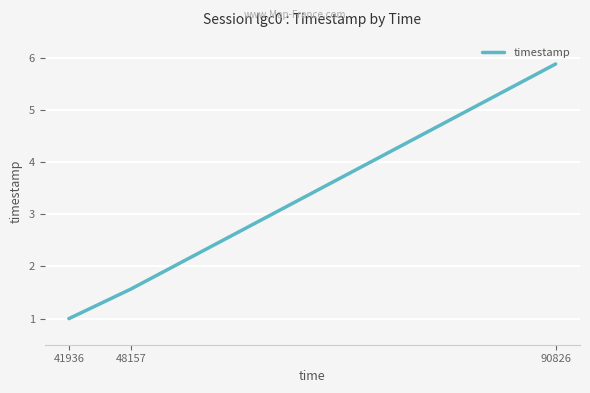

What is the approximate value at 41936?

1.0